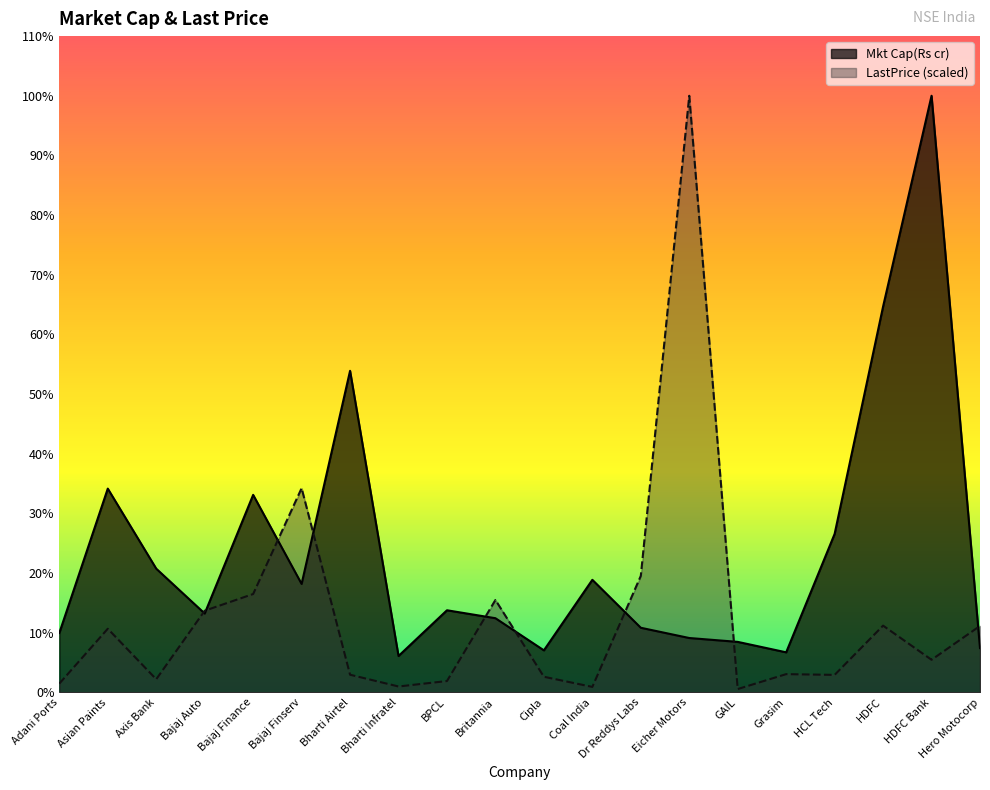

How many times do LastPrice and Mkt Cap(Rs cr) cross each other?

9